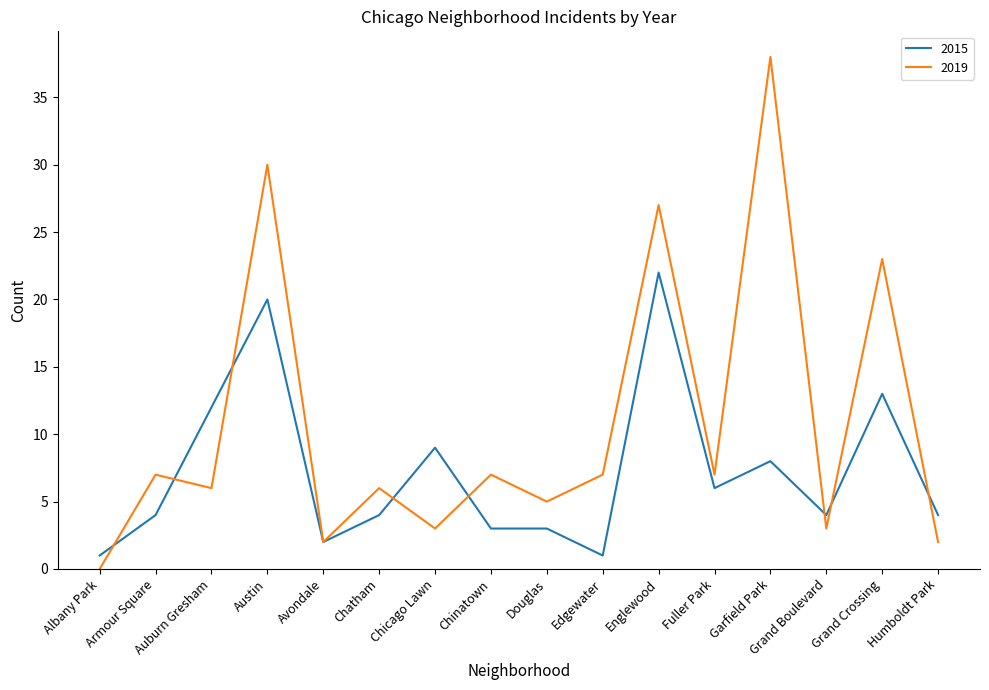

At how many categories does at least one series exceed 0?

16